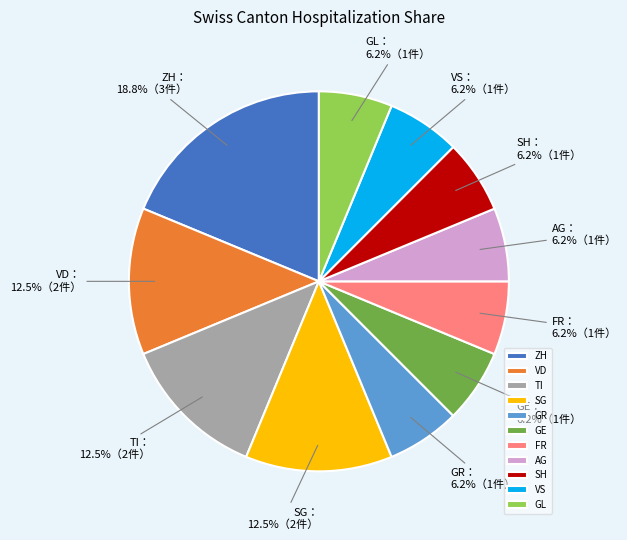

Count the number of slices in the pie.

11